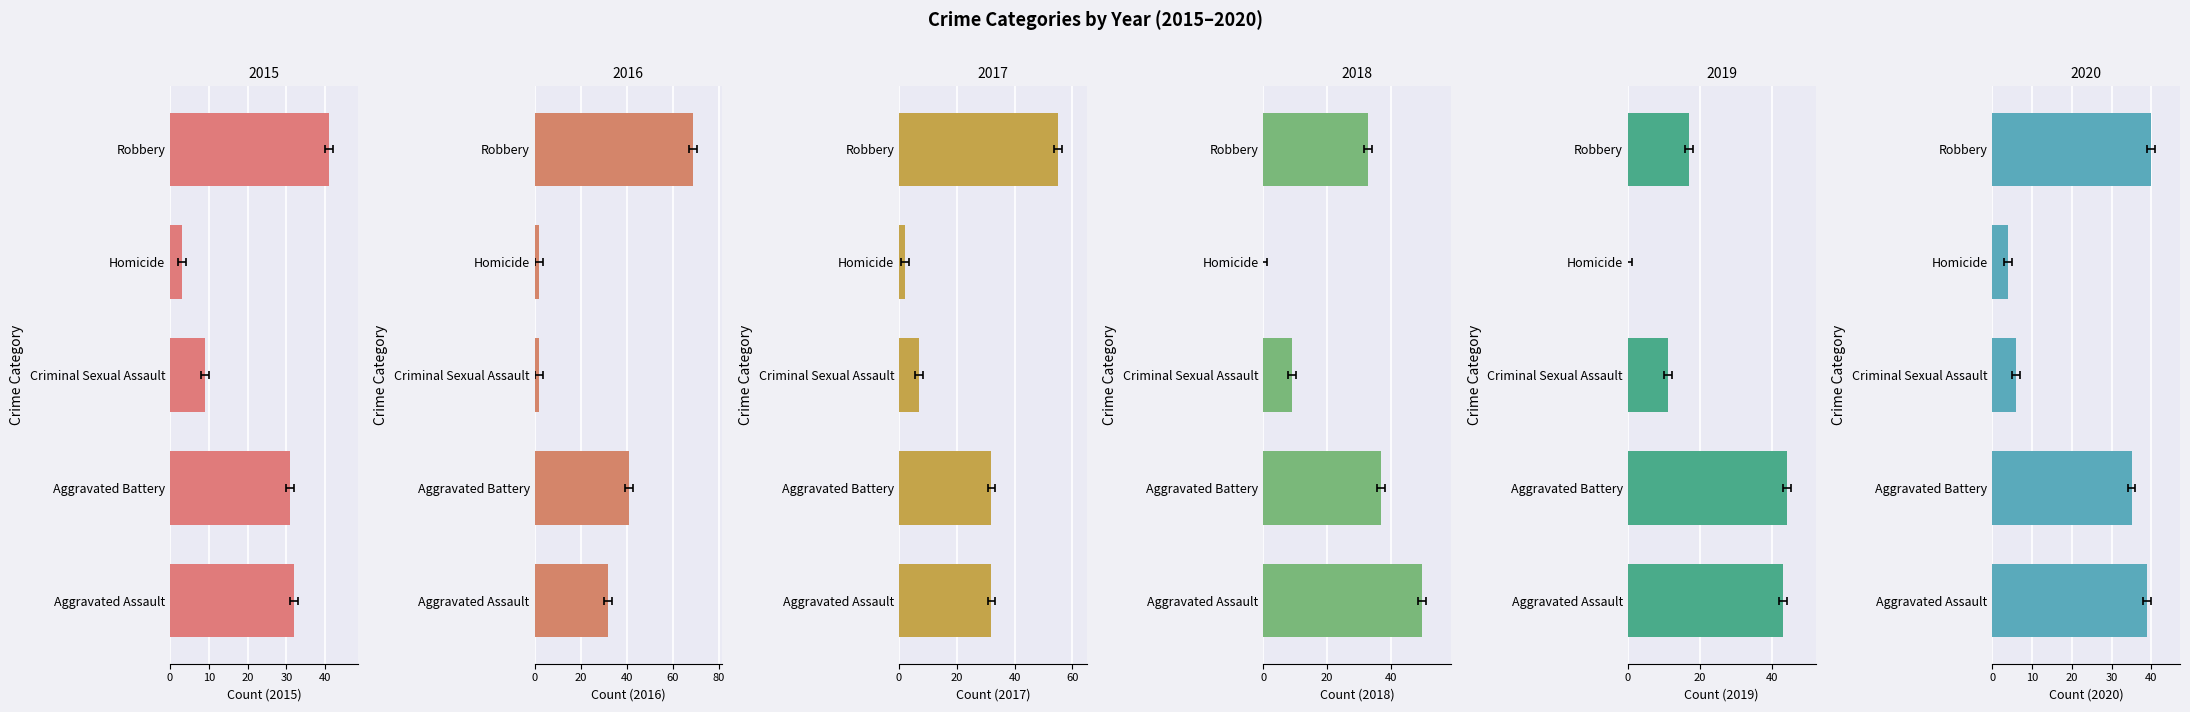

What is the sum of the 2020 values at Aggravated Assault and Homicide?

43